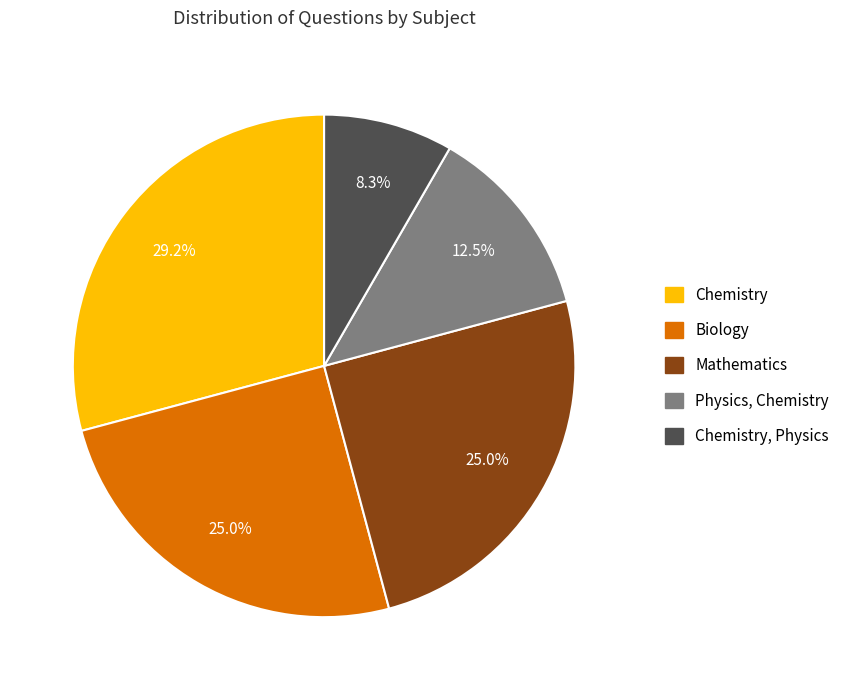

Is there any slice that represents more than half of the pie?

No